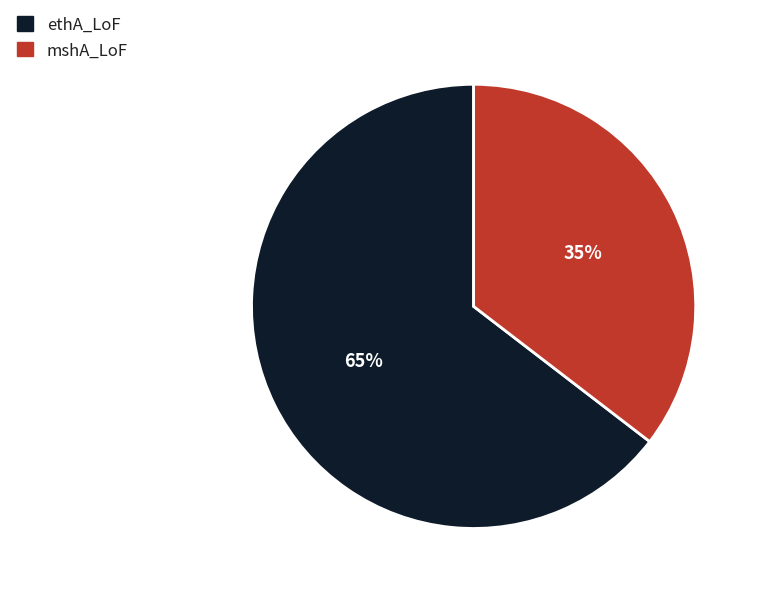

Between mshA_LoF and ethA_LoF, which is larger?

ethA_LoF